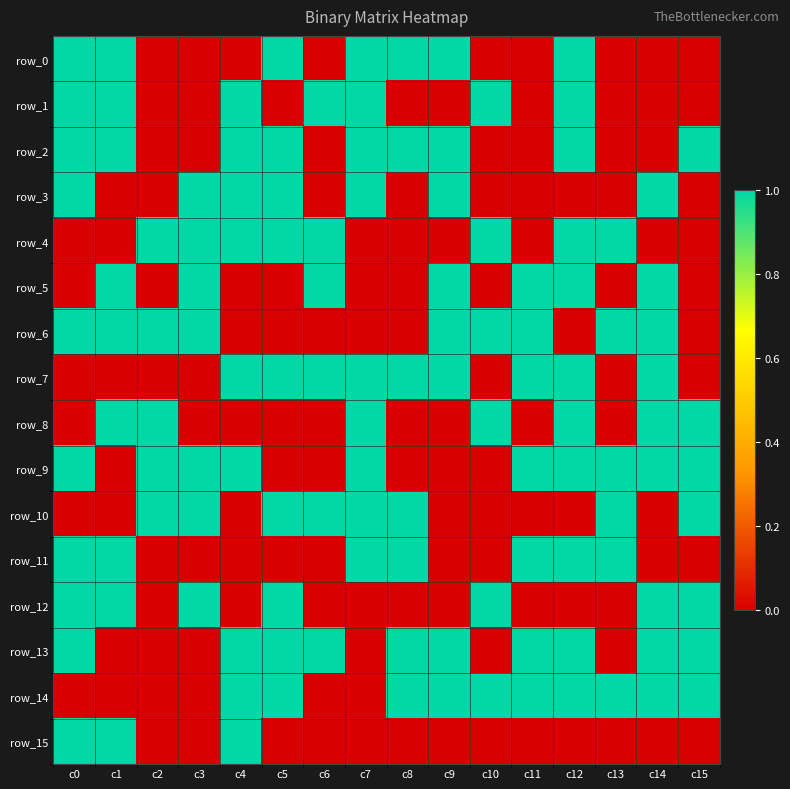

What is the total value across all series at c7?

9